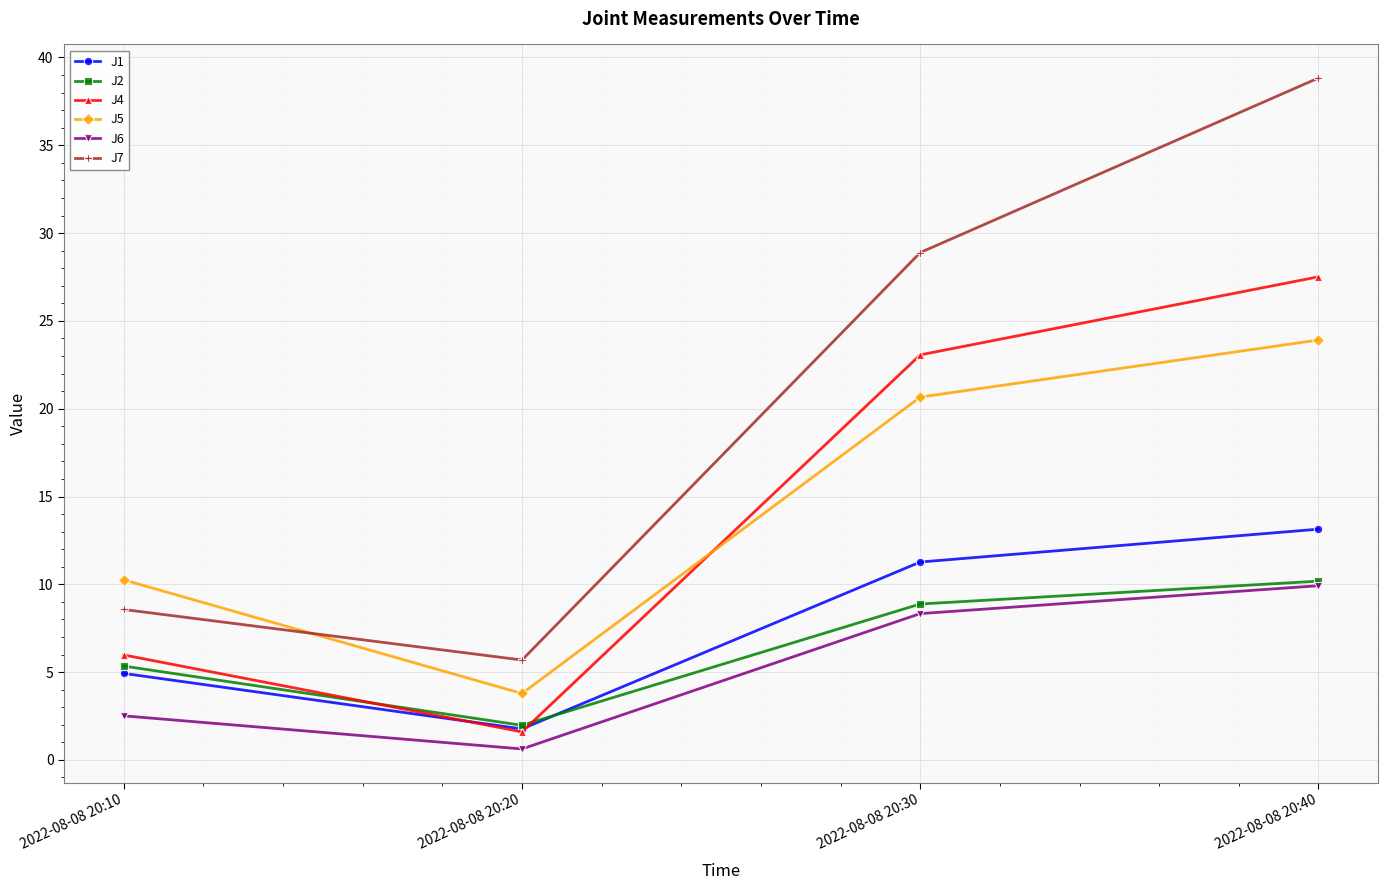

At which label does J5 first exceed 20?

2022-08-08 20:30